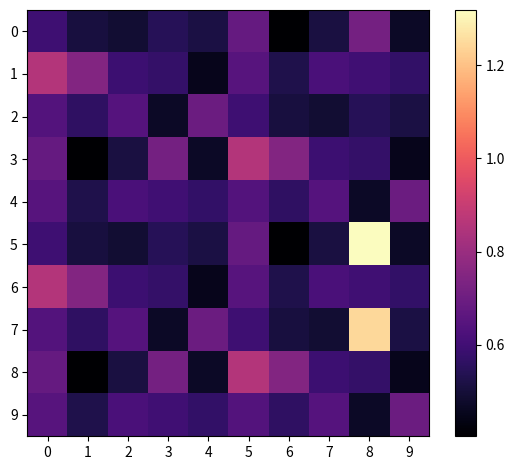

Reading left to right, extract all data points from this chart.

0: 0=0.6	1=0.5	2=0.5	3=0.5	4=0.5	5=0.7	6=0.4	7=0.5	8=0.7	9=0.5
1: 0=0.9	1=0.7	2=0.6	3=0.6	4=0.5	5=0.7	6=0.5	7=0.6	8=0.6	9=0.6
2: 0=0.6	1=0.6	2=0.6	3=0.5	4=0.7	5=0.6	6=0.5	7=0.5	8=0.5	9=0.5
3: 0=0.7	1=0.4	2=0.5	3=0.7	4=0.5	5=0.9	6=0.7	7=0.6	8=0.6	9=0.5
4: 0=0.7	1=0.5	2=0.6	3=0.6	4=0.6	5=0.6	6=0.6	7=0.6	8=0.5	9=0.7
5: 0=0.6	1=0.5	2=0.5	3=0.5	4=0.5	5=0.7	6=0.4	7=0.5	8=1.3	9=0.5
6: 0=0.9	1=0.7	2=0.6	3=0.6	4=0.5	5=0.7	6=0.5	7=0.6	8=0.6	9=0.6
7: 0=0.6	1=0.6	2=0.6	3=0.5	4=0.7	5=0.6	6=0.5	7=0.5	8=1.2	9=0.5
8: 0=0.7	1=0.4	2=0.5	3=0.7	4=0.5	5=0.9	6=0.7	7=0.6	8=0.6	9=0.5
9: 0=0.7	1=0.5	2=0.6	3=0.6	4=0.6	5=0.6	6=0.6	7=0.6	8=0.5	9=0.7